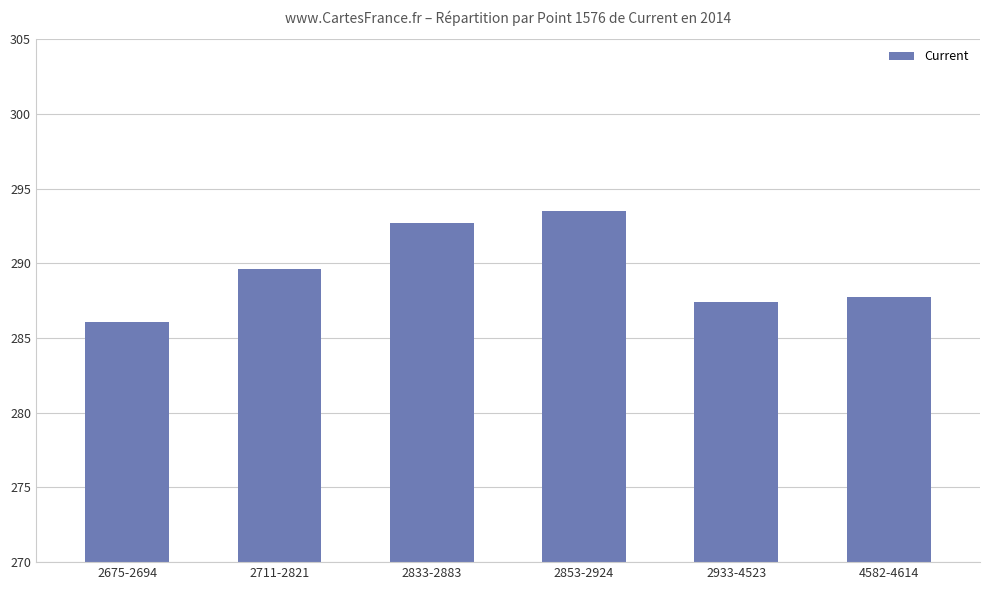

Is it true that the value at 4582-4614 is 383.2?

False